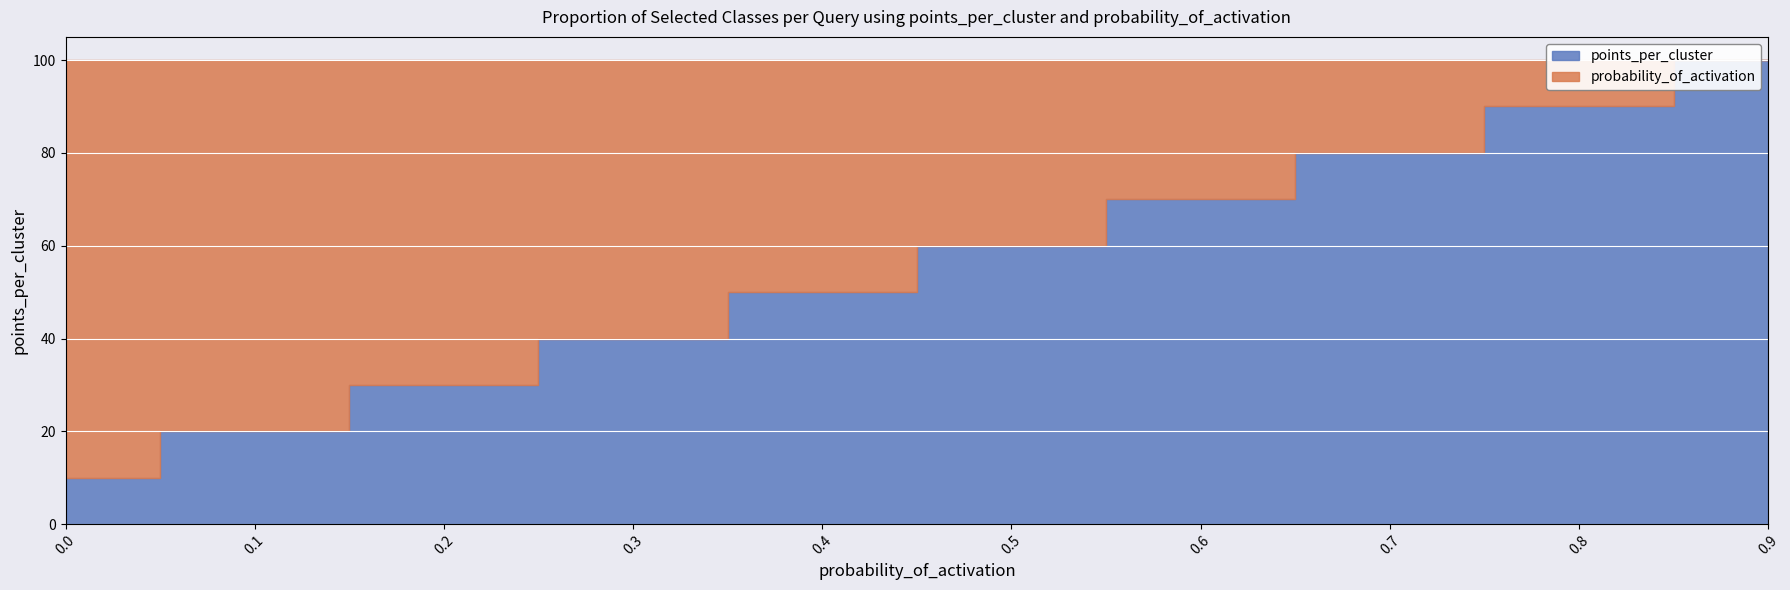

List the labels in order of value, smallest first.

0.0, 0.1, 0.2, 0.3, 0.4, 0.5, 0.6, 0.7, 0.8, 0.9